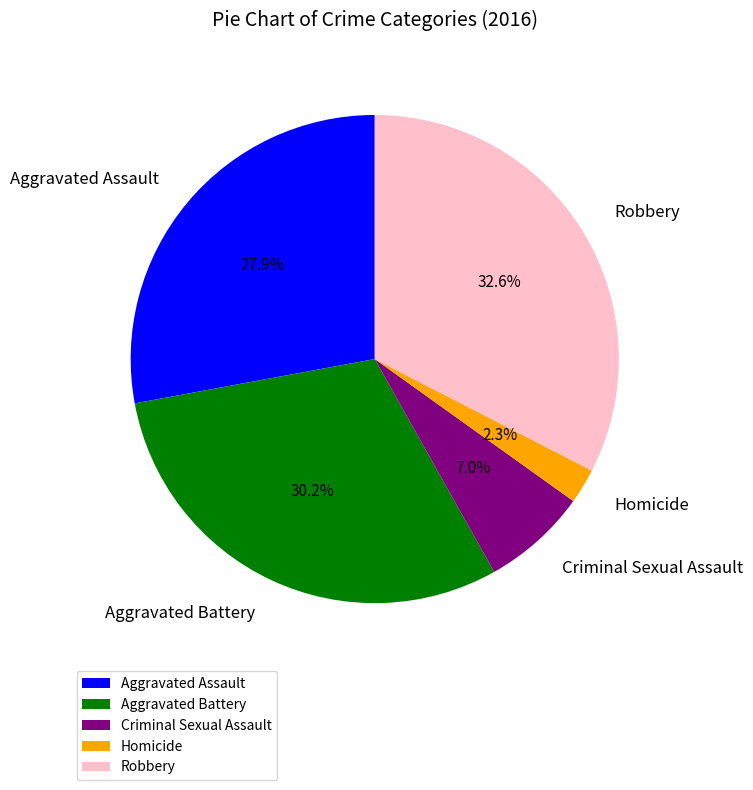

To the nearest percent, what portion does Criminal Sexual Assault represent?

7%